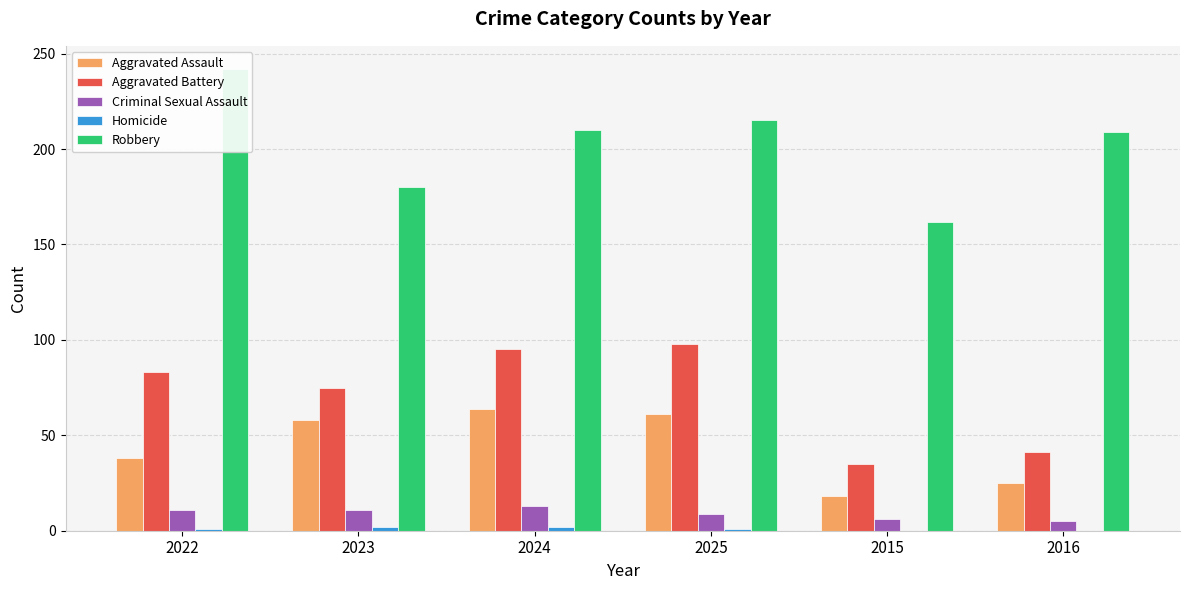

What is the spread (max minus min) of values at 2015?

162